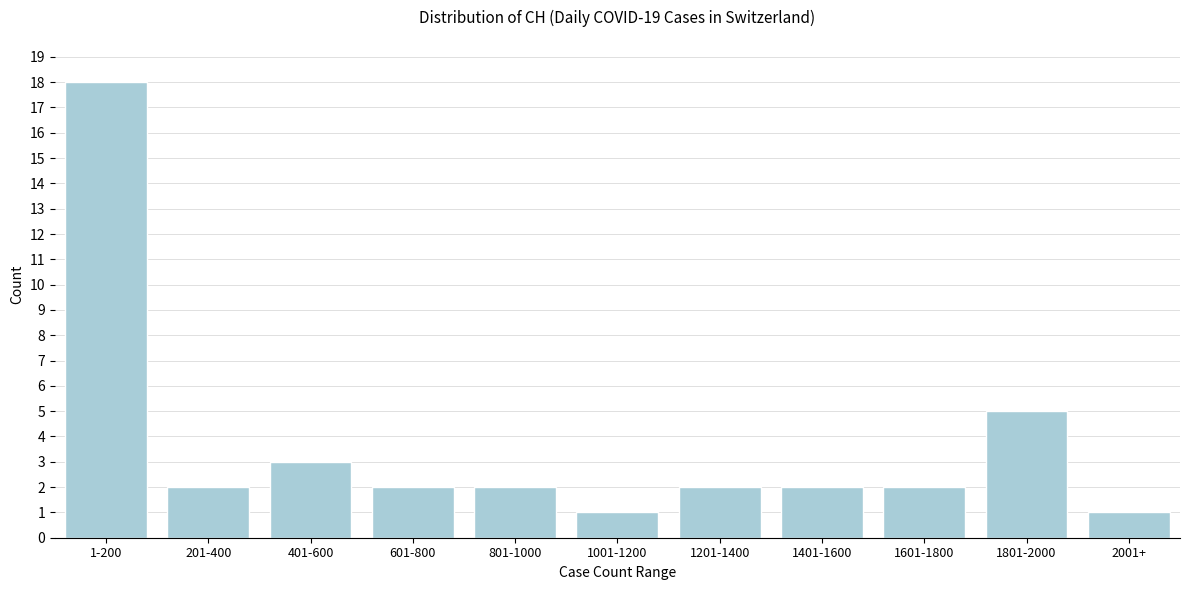

Reading left to right, what are all the values shown in this chart?

1-200=18	201-400=2	401-600=3	601-800=2	801-1000=2	1001-1200=1	1201-1400=2	1401-1600=2	1601-1800=2	1801-2000=5	2001+=1